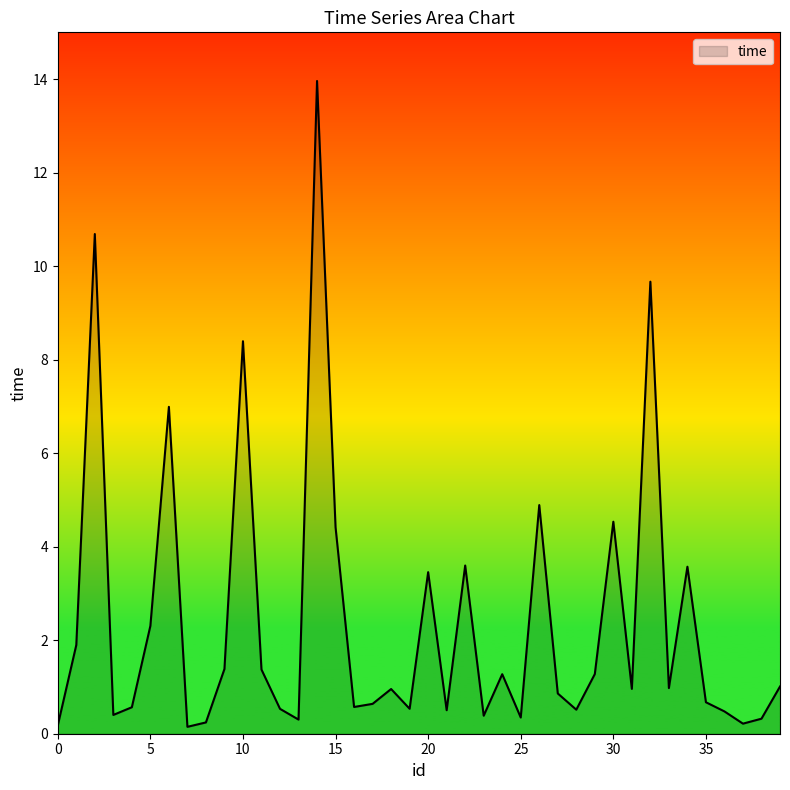

What is the maximum value shown in the chart?

14.0